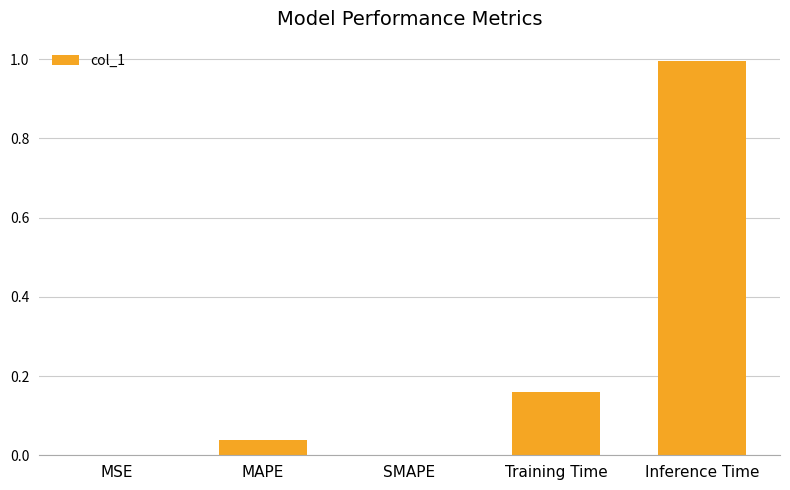

Which has a higher value, MAPE or Inference Time?

Inference Time